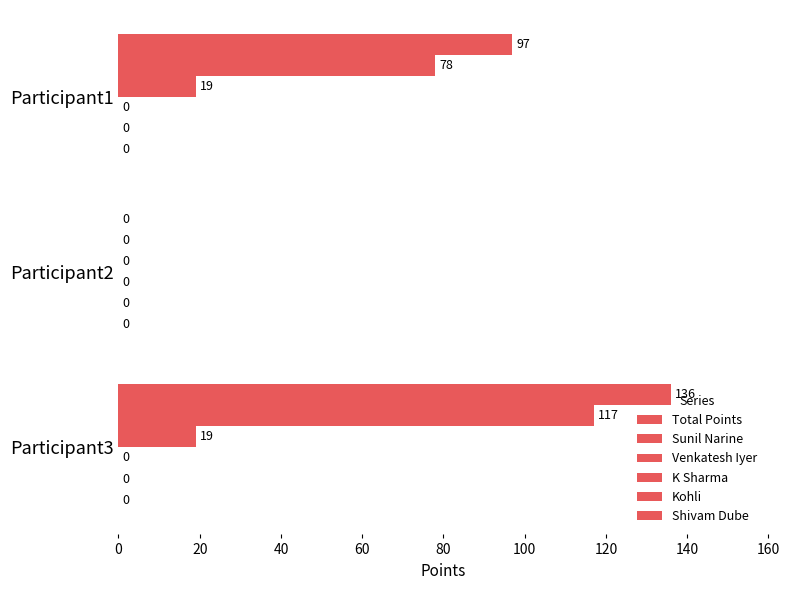

Which series has the largest total across all categories?

Total Points